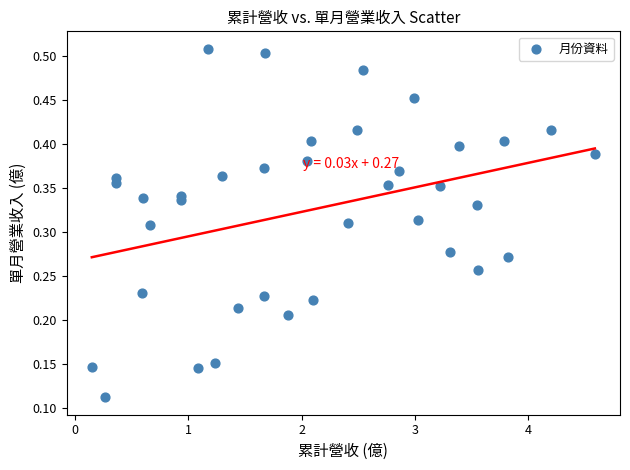

How many points are shown in the scatter plot?

37